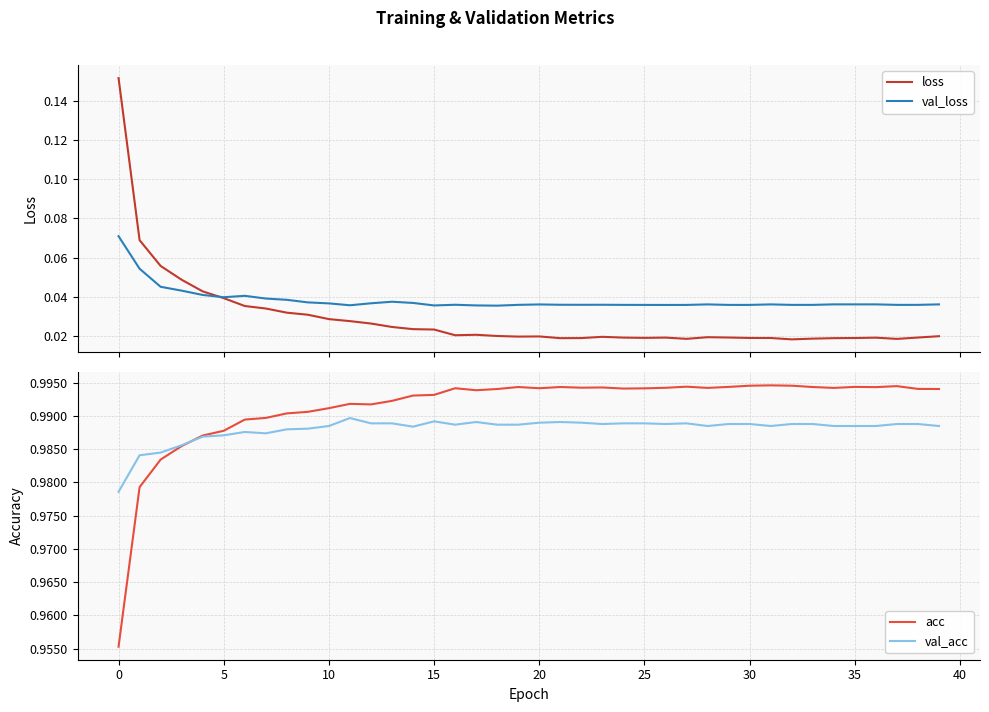

After their last crossing, which series has the higher values: val_loss or loss?

val_loss